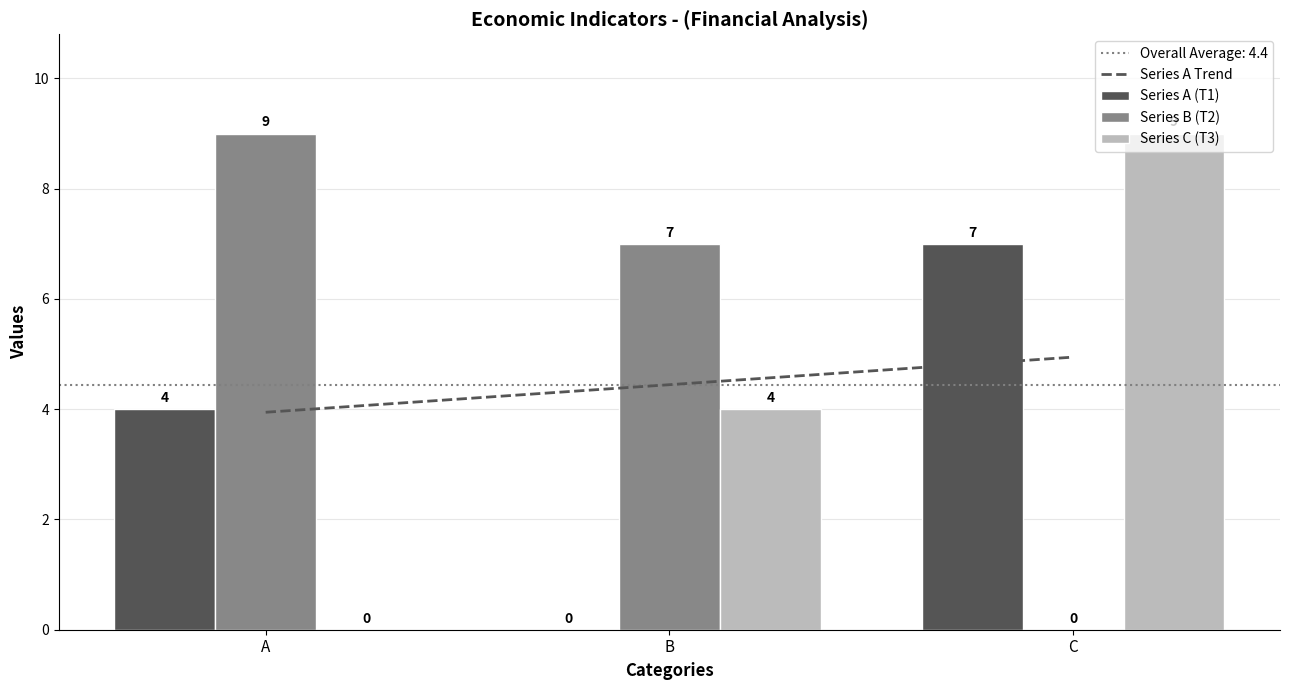

How many Series C (T3) values are between 0 and 9?

3